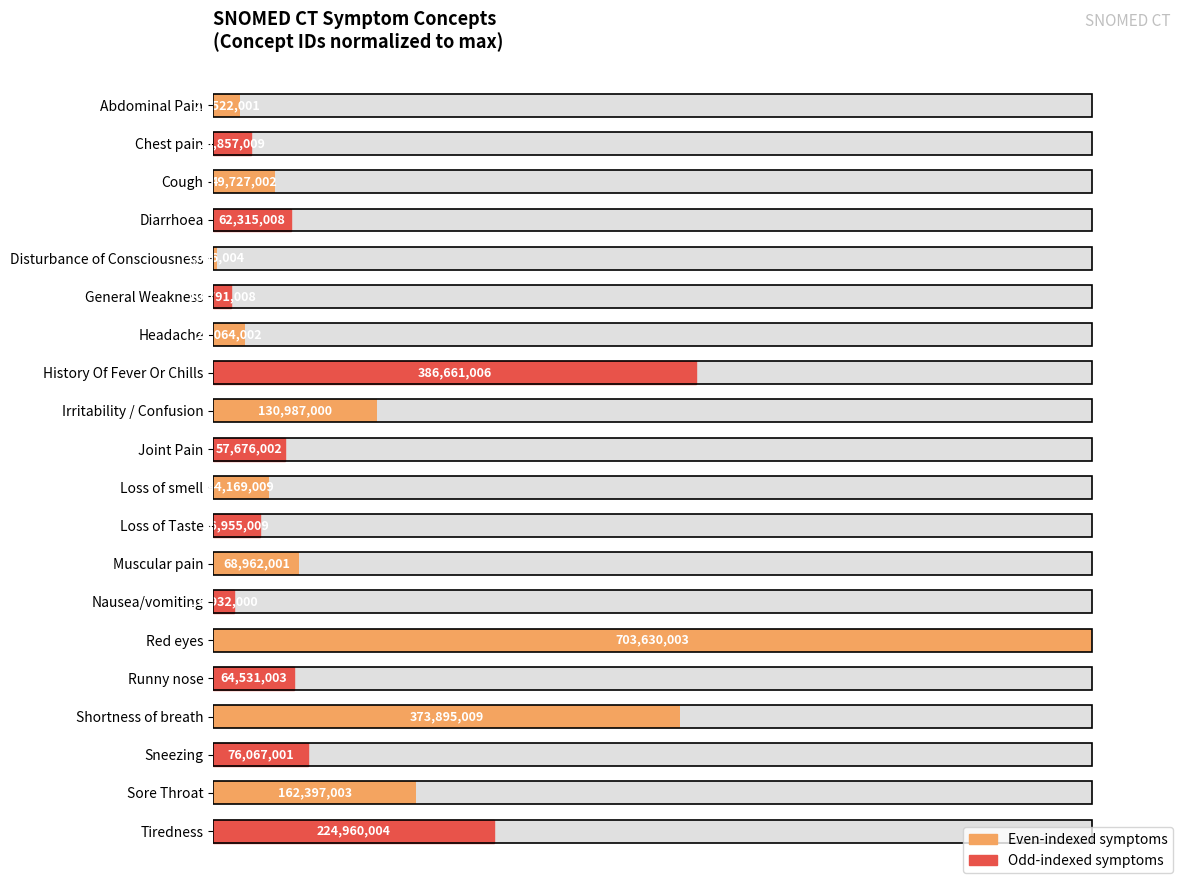

Count the number of categories in the chart.

20